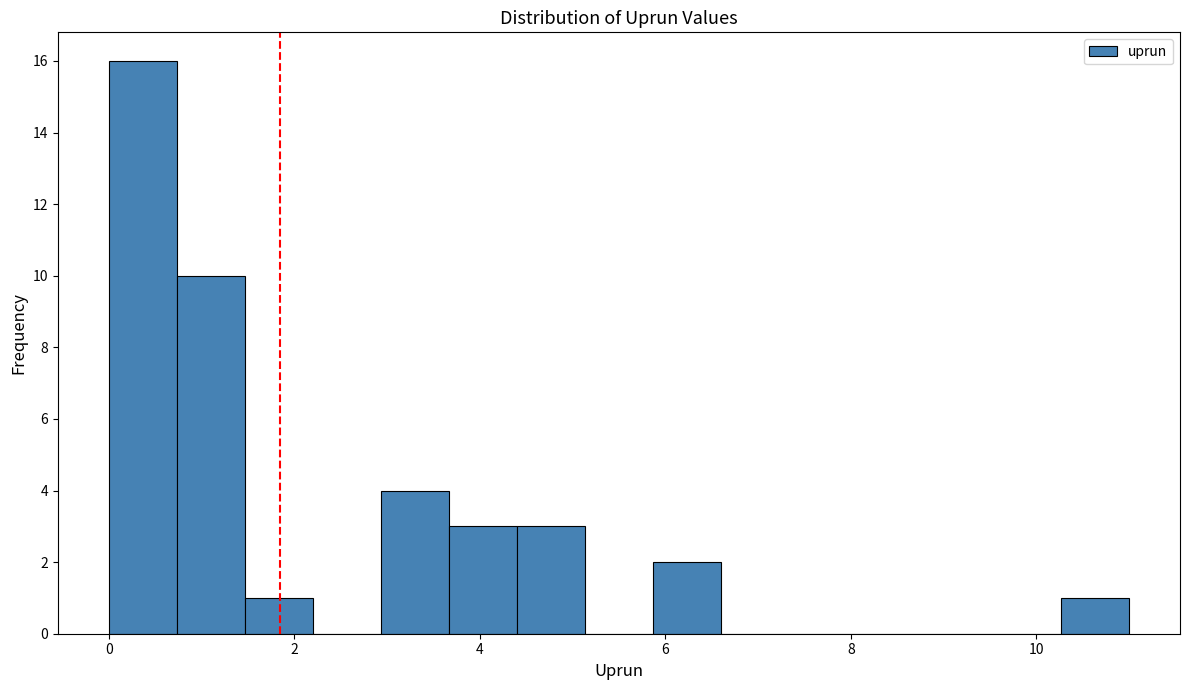

Read against the x-axis, roughly where is the centre of the tallest bar?

0.4